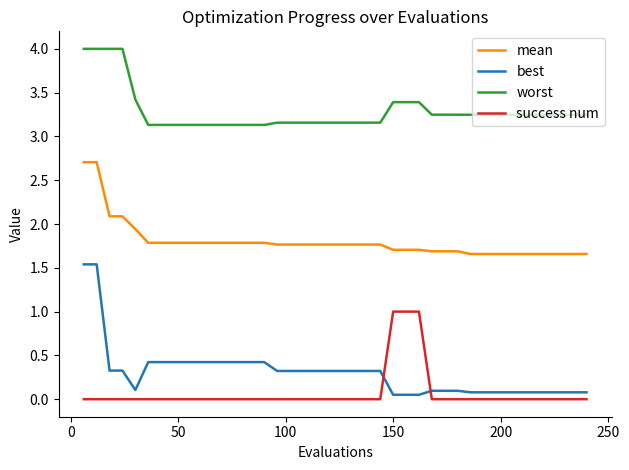

True or false: success num and best intersect in this chart.

True